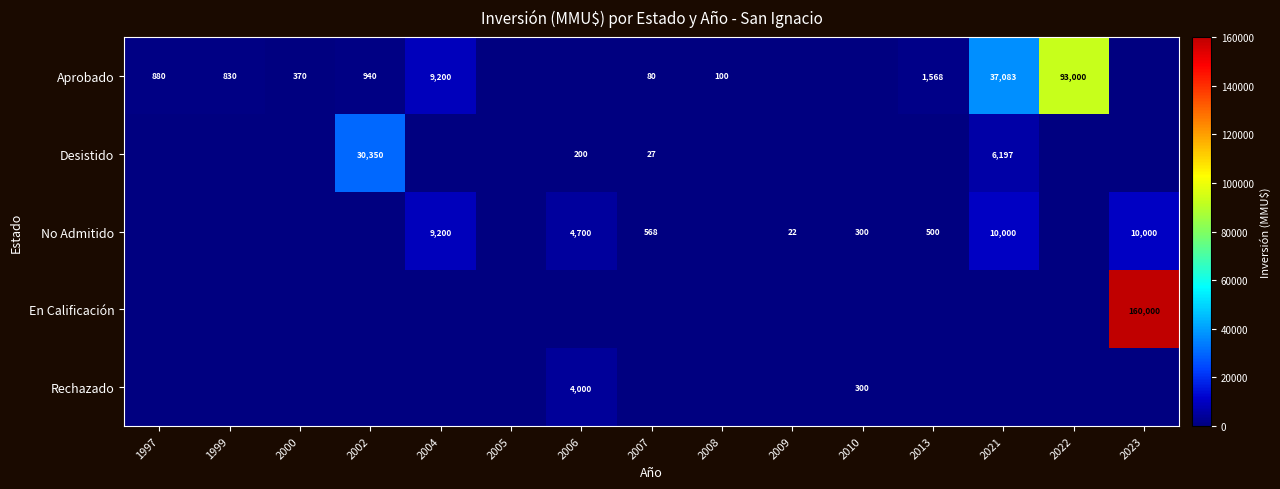

How many data points does each series have?

15